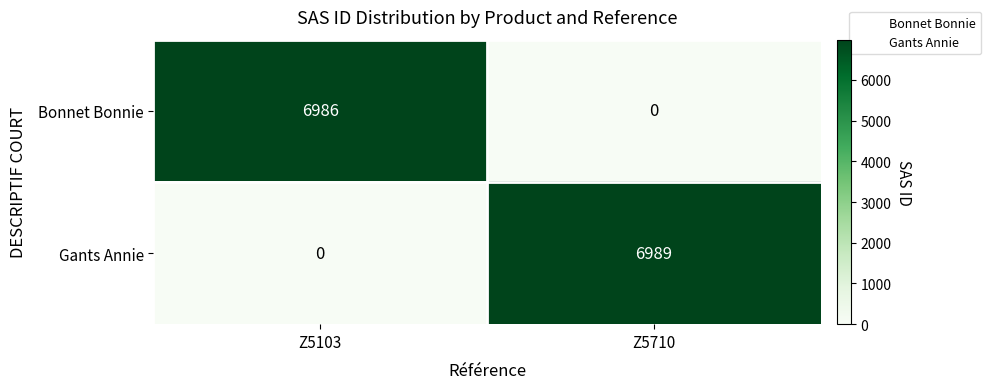

What is the difference between the Bonnet Bonnie values at Z5710 and Z5103?

6986